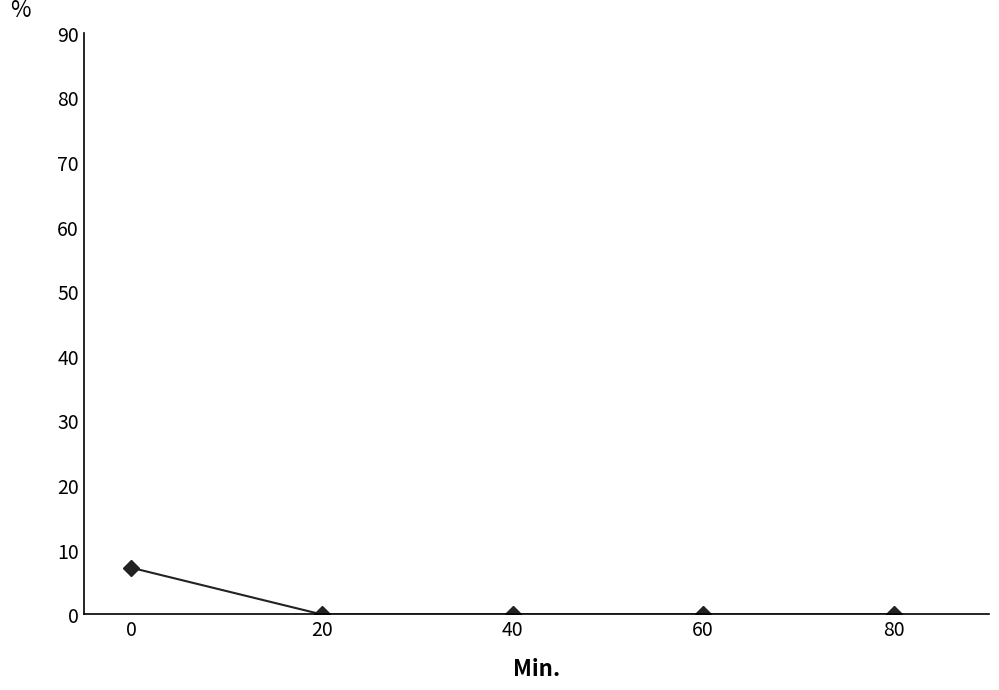

What is the difference between the values at 0 and 80?

7.2